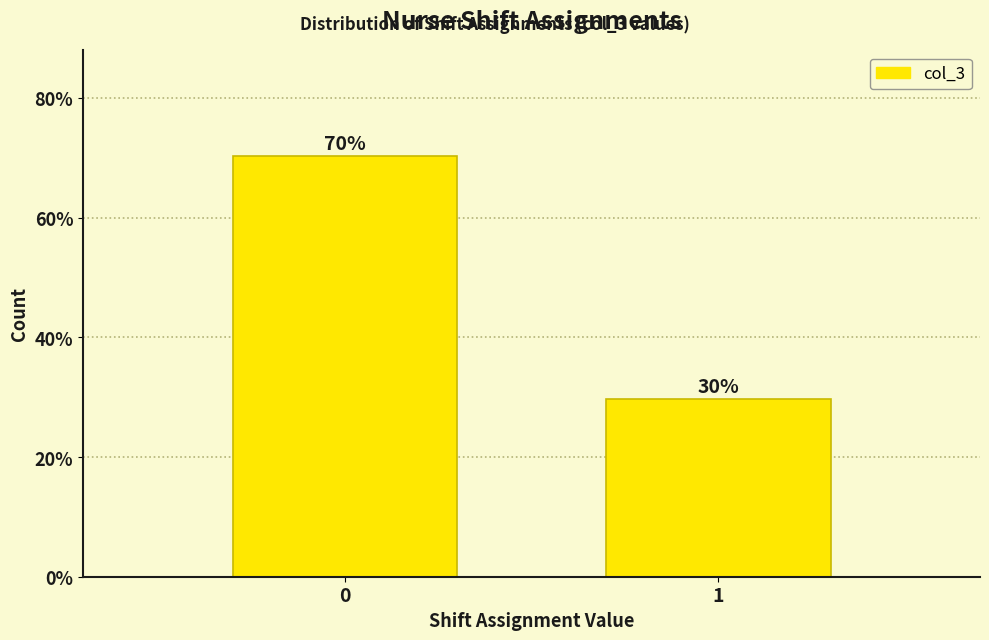

How many bars are there in total?

2